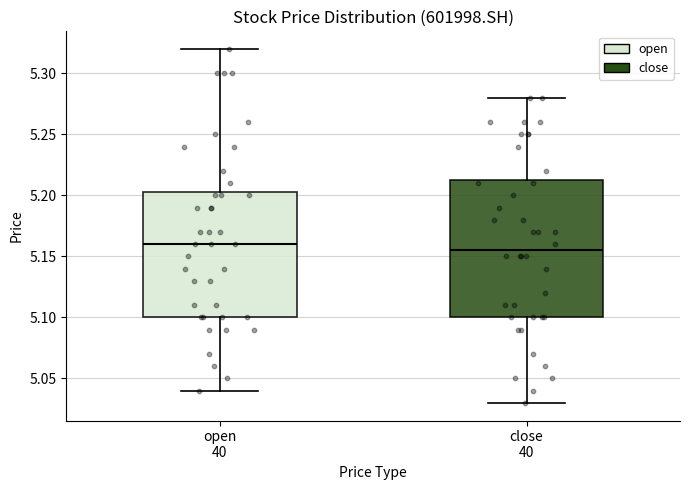

Reading left to right, read every box against the y-axis: the position of its median line, the range the box covers, and the ends of its whiskers. The values are not printed on the chart, so give them approximately, as read against the axis.

open 40: median 5.160, box 5.100 to 5.205, whiskers 5.040 to 5.320
close 40: median 5.155, box 5.100 to 5.215, whiskers 5.030 to 5.280